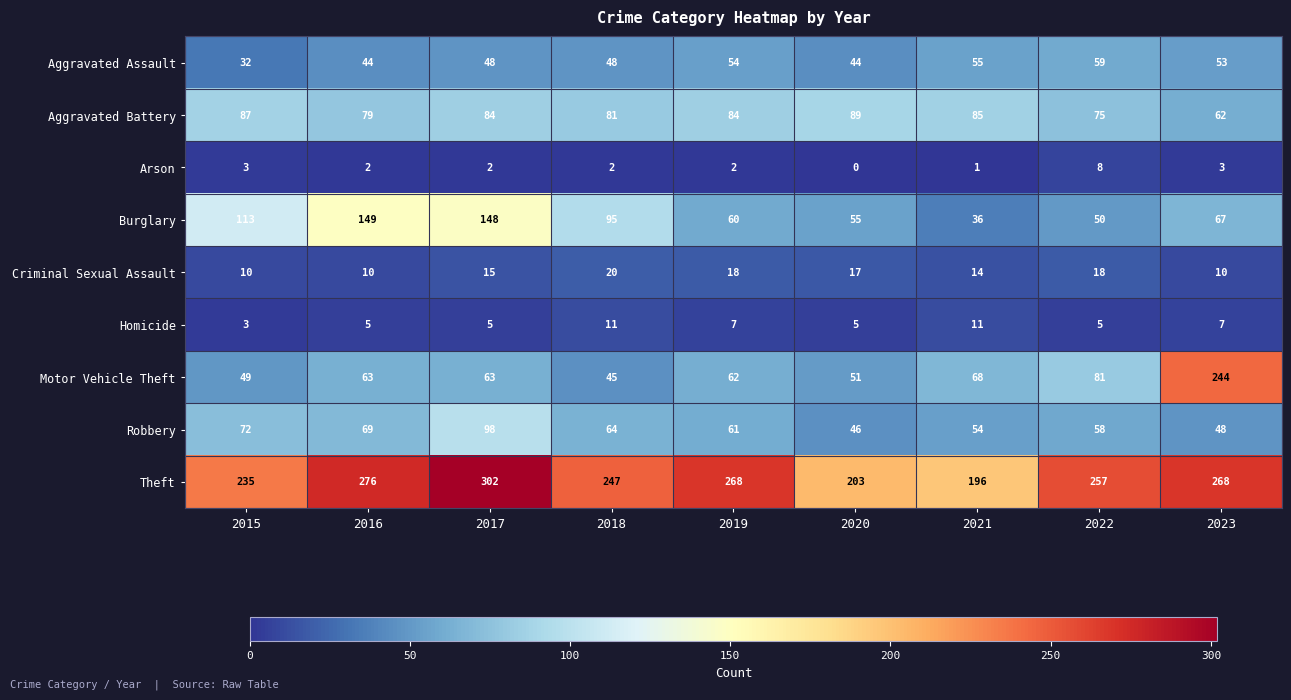

Which series has the largest range (max minus min)?

Motor Vehicle Theft